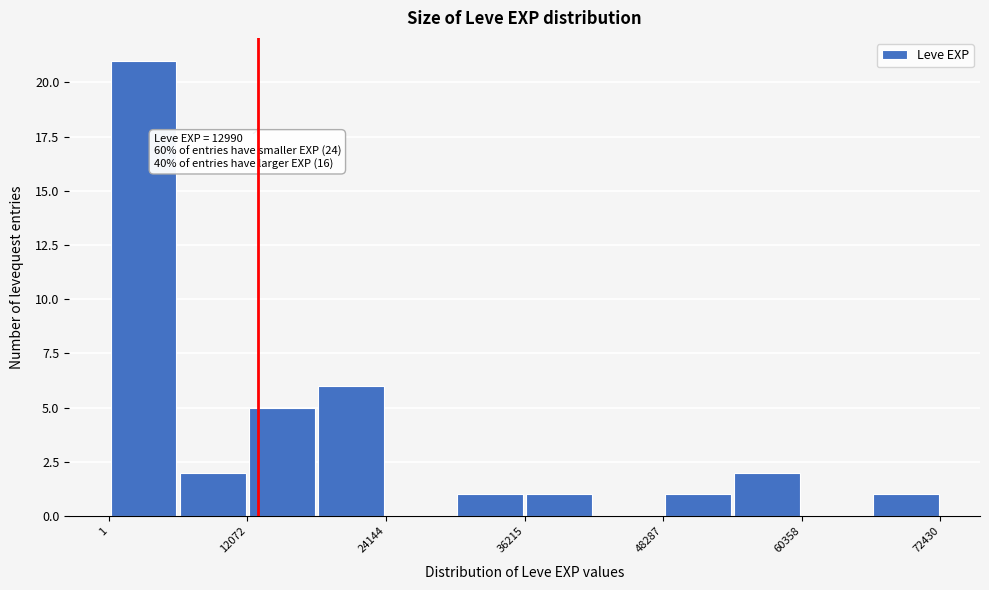

Around what value on the x-axis is the tallest bar? Give the approximate position of its centre, as read against the axis.

4000